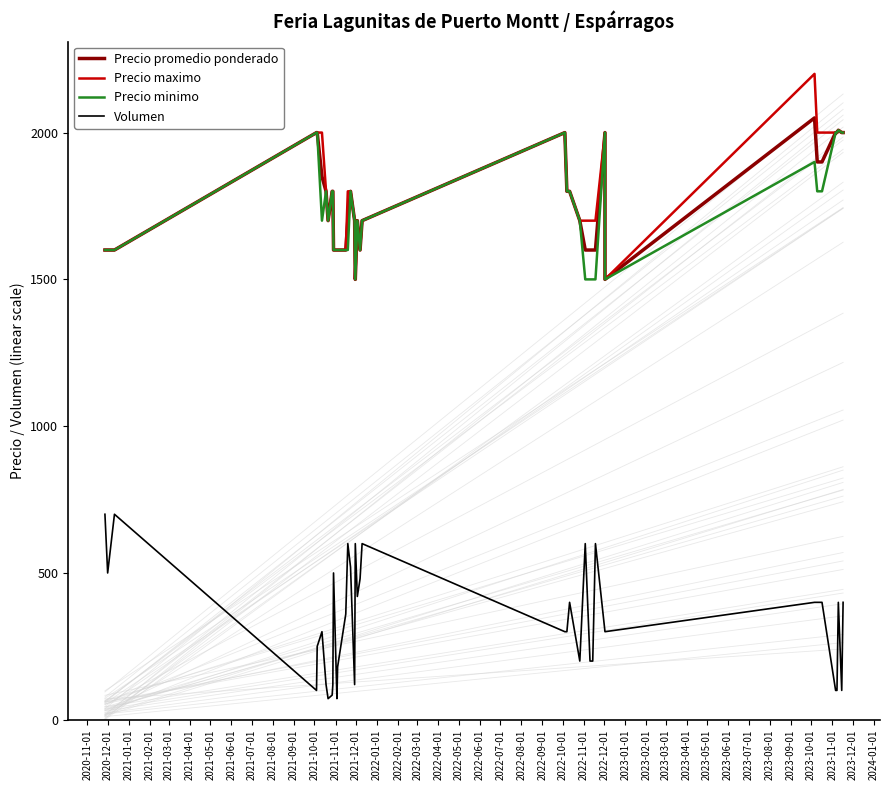

At which label is Precio promedio ponderado closest to 1775?

2021-05-01